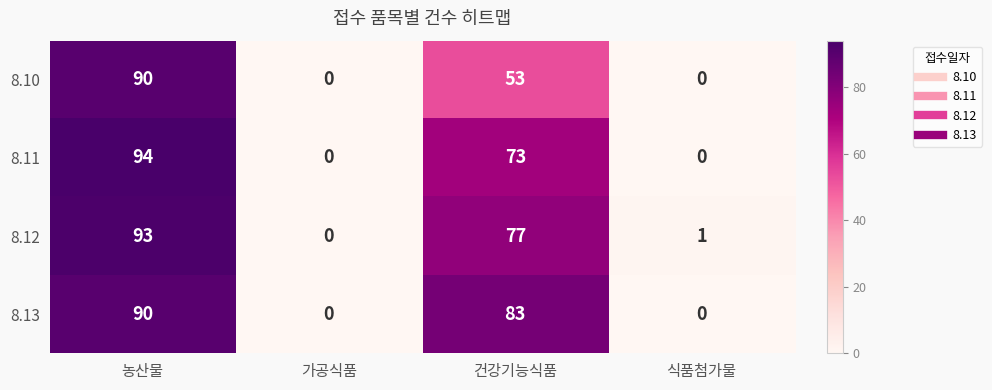

What is the average value of the 8.13 series?

43